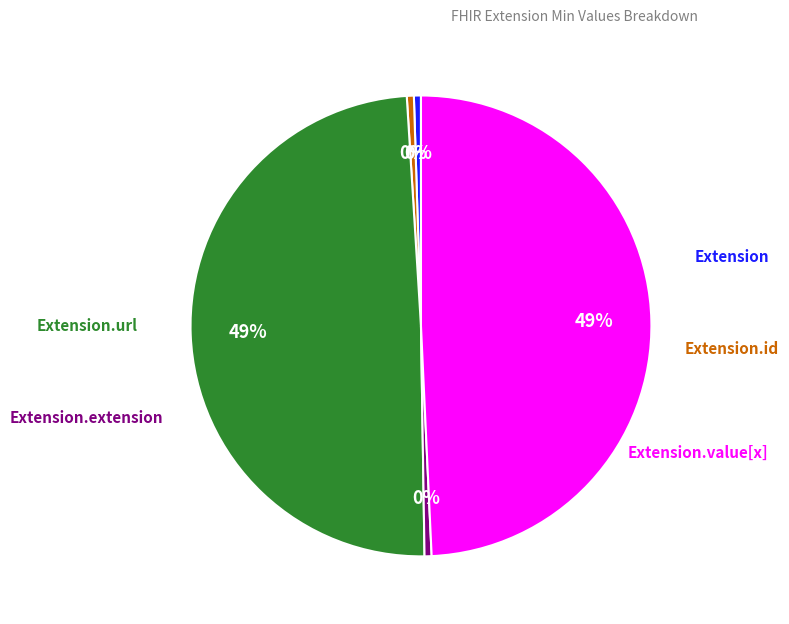

To the nearest percent, what is the average slice percentage?

20%